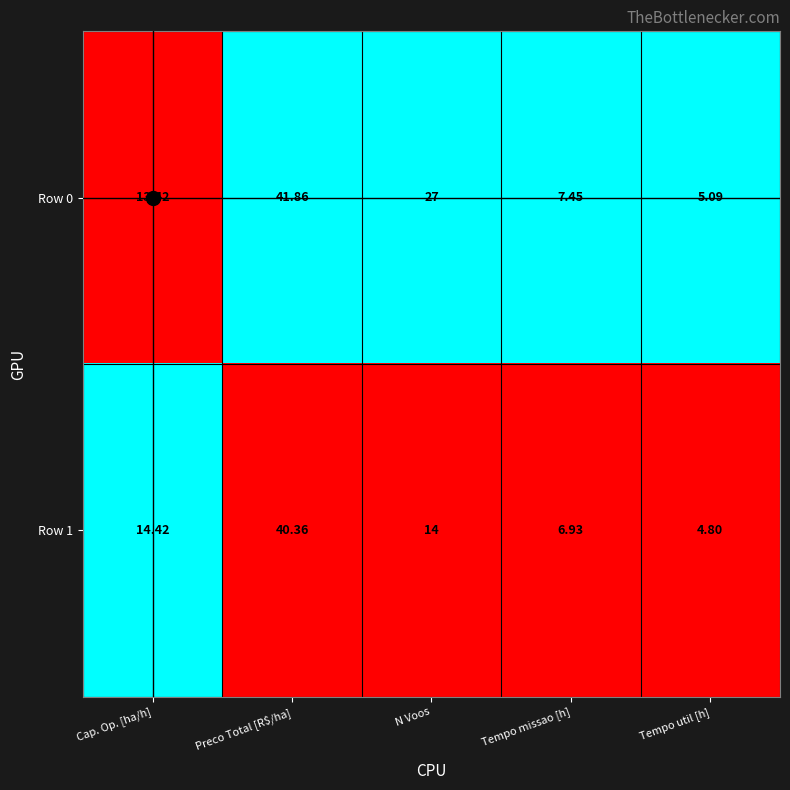

At which category is the sum across all series the highest?

Preco Total [R$/ha]